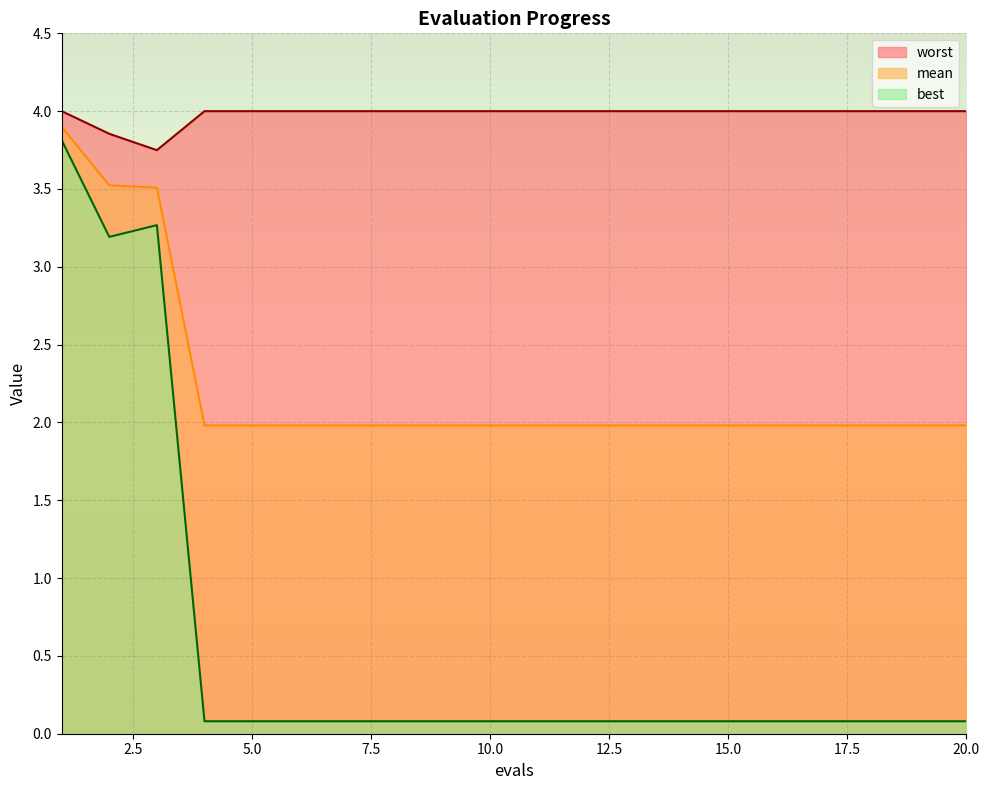

At which category is the sum across all series the highest?

1